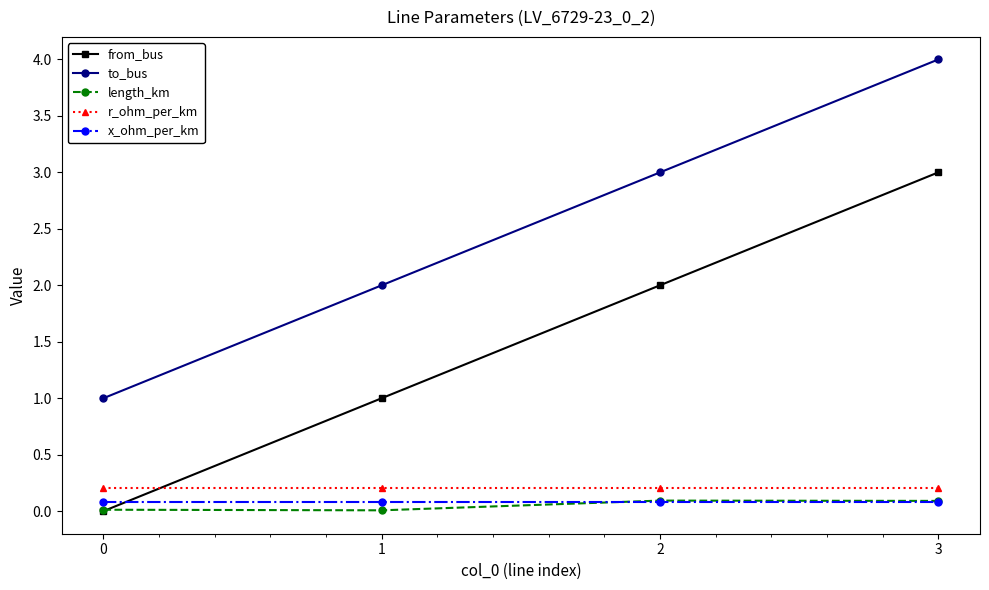

True or false: from_bus has more than 0 points higher than both neighbors.

False